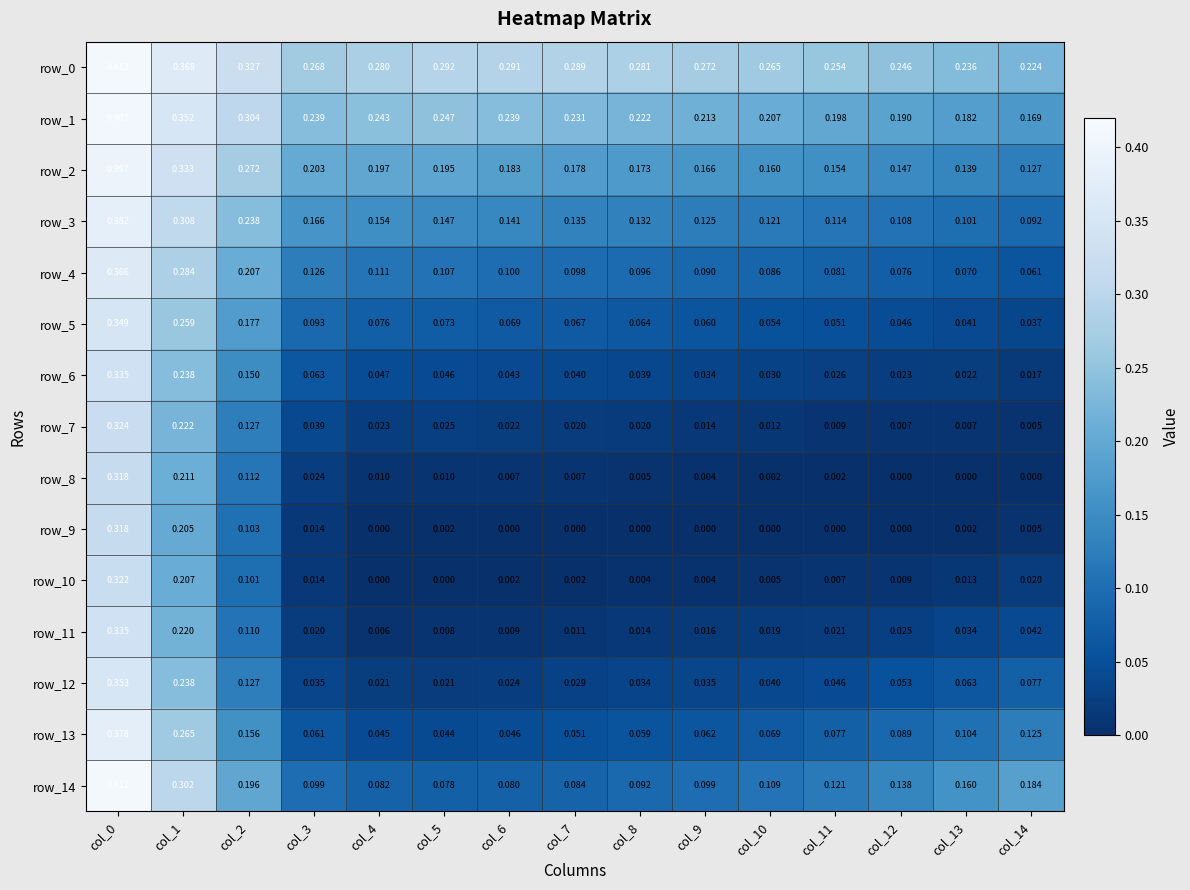

Is the value of row_13 at col_0 greater than the value of row_11 at col_8?

Yes